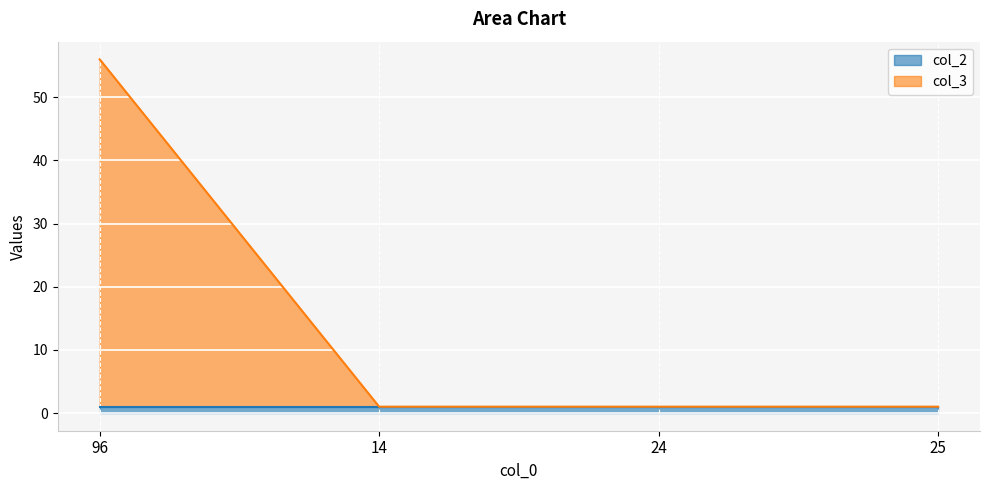

What is the difference between the maximum and minimum values?

55